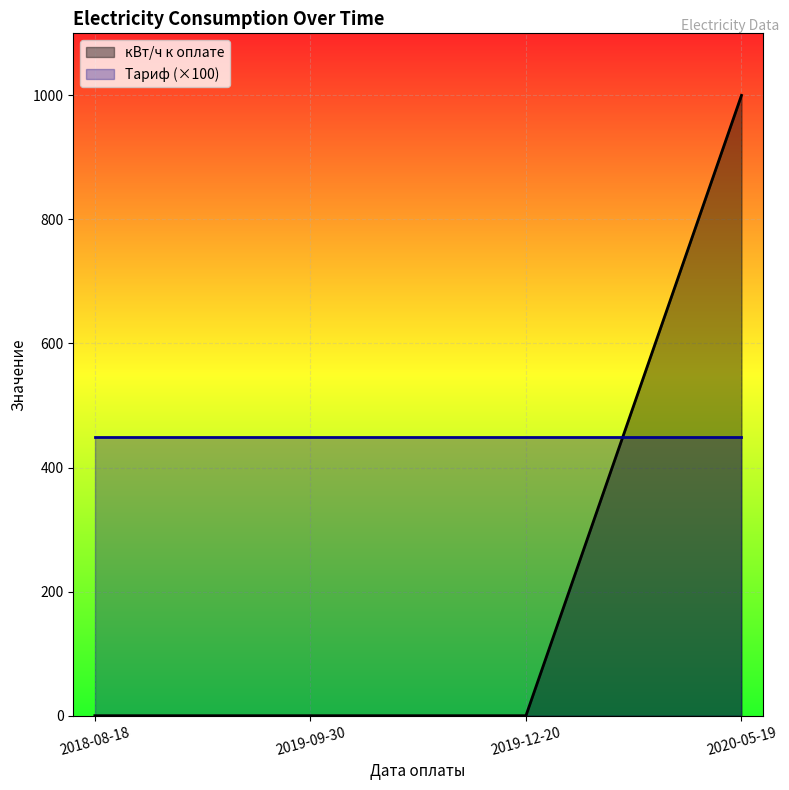

True or false: there are more than 0 points higher than both neighbors.

False